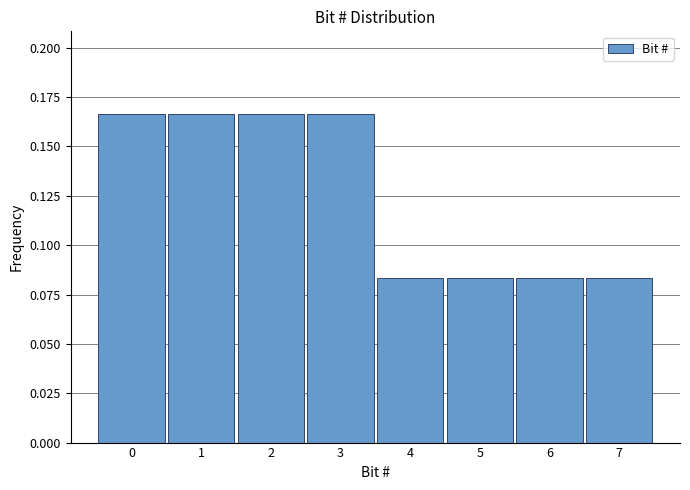

Reading left to right, list every bar in this chart as the range it spans on the x-axis followed by its height. The values are not printed on the chart, so give them approximately, as read against the axis.

-0.5 to 0.5: 0.165
0.5 to 1.5: 0.165
1.5 to 2.5: 0.165
2.5 to 3.5: 0.165
3.5 to 4.5: 0.085
4.5 to 5.5: 0.085
5.5 to 6.5: 0.085
6.5 to 7.5: 0.085